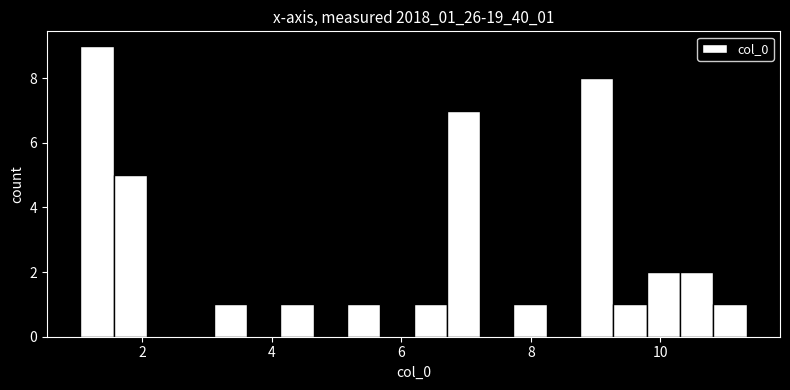

Around what value on the x-axis is the tallest bar? Give the approximate position of its centre, as read against the axis.

1.4